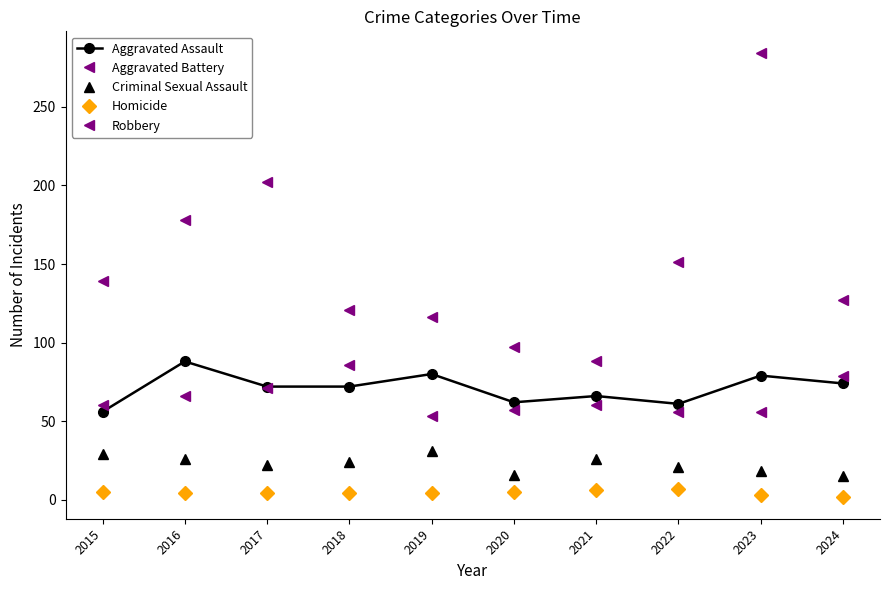

Is it true that Homicide equals 4 at 2017?

True